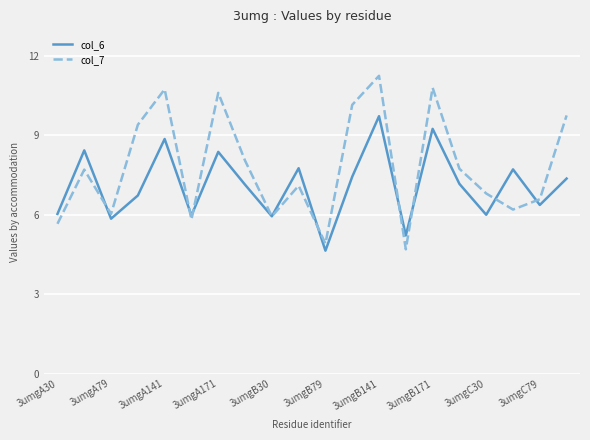

Which series ends up on top after the final intersection of col_6 and col_7?

col_7